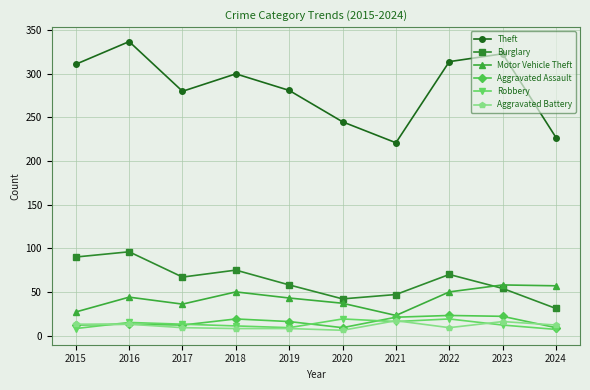

Which series has the largest total across all categories?

Theft